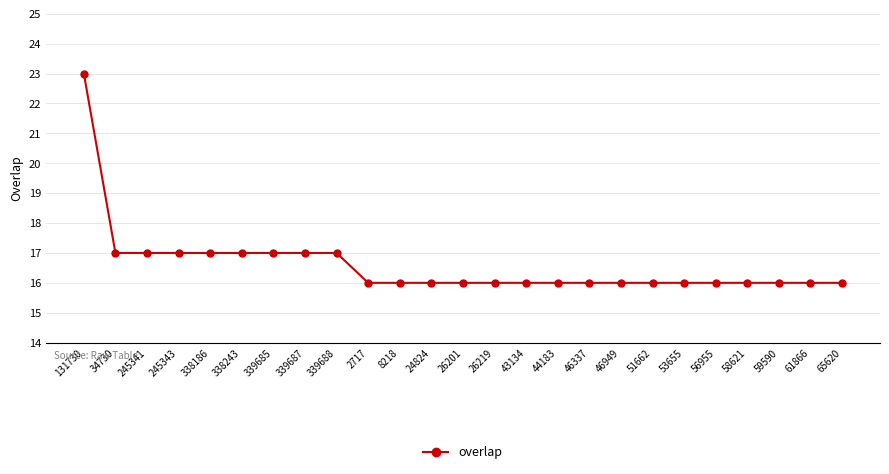

The chart shows a value of 4 at 339688. True or false?

False